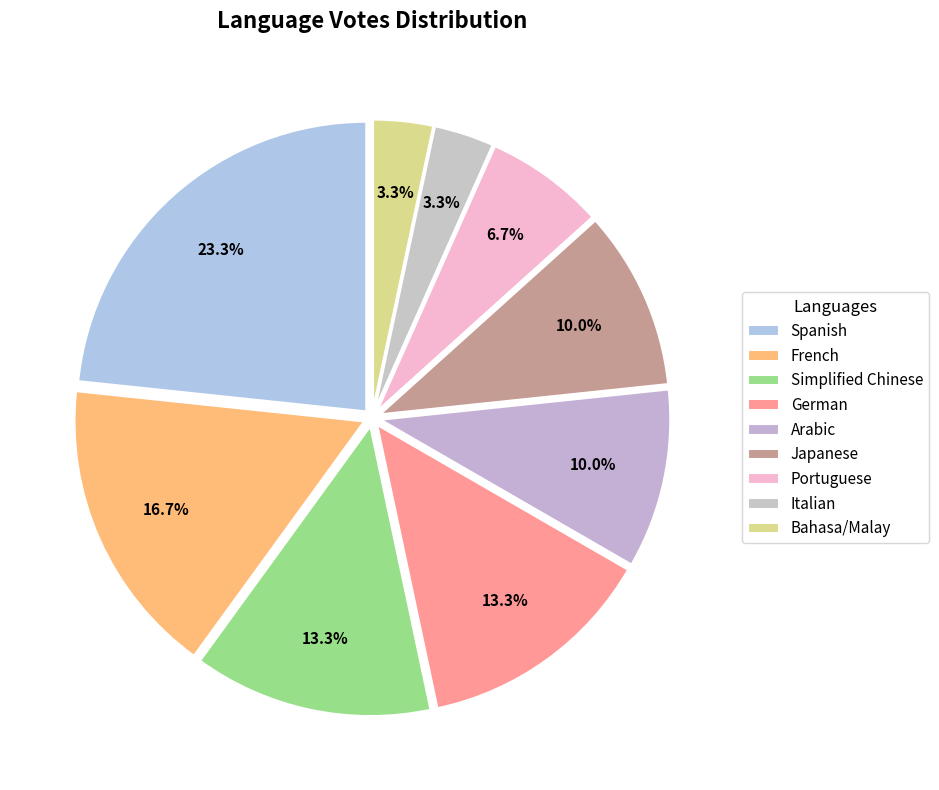

How many slices are in this pie chart?

9